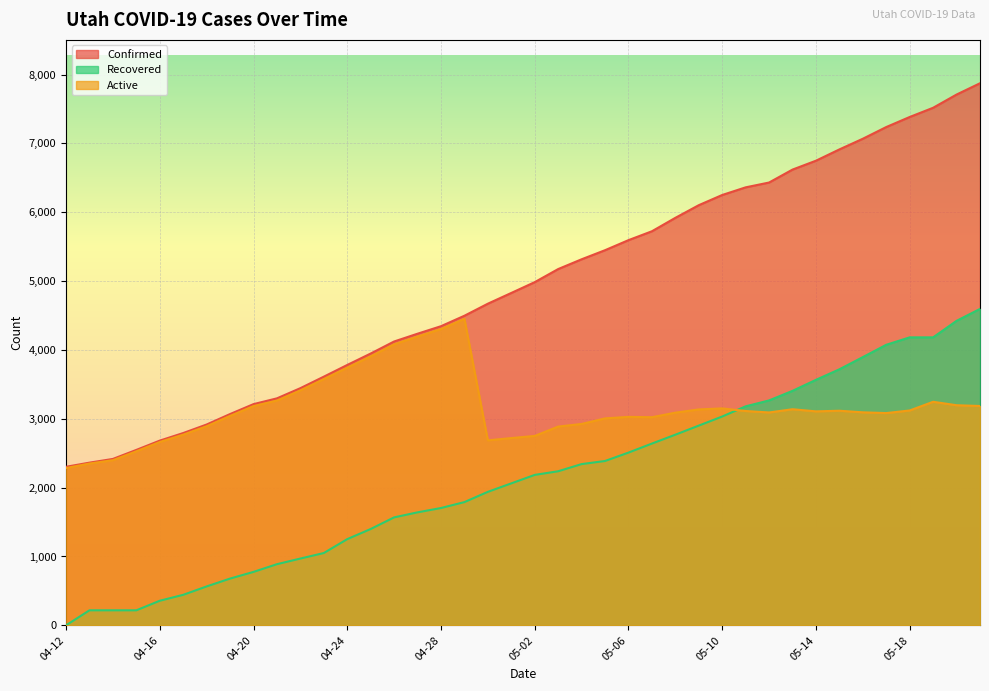

Where does the Active series first go above 3108?

04-20